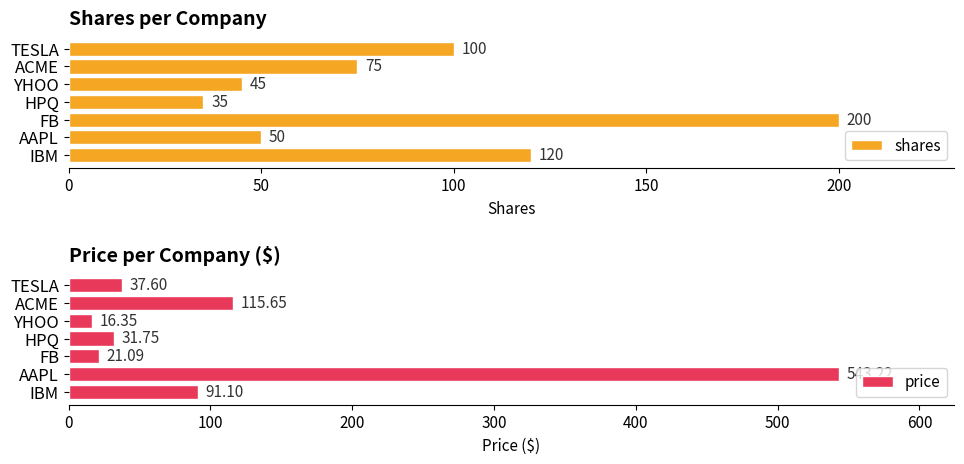

Is it true that shares equals 171 at TESLA?

False